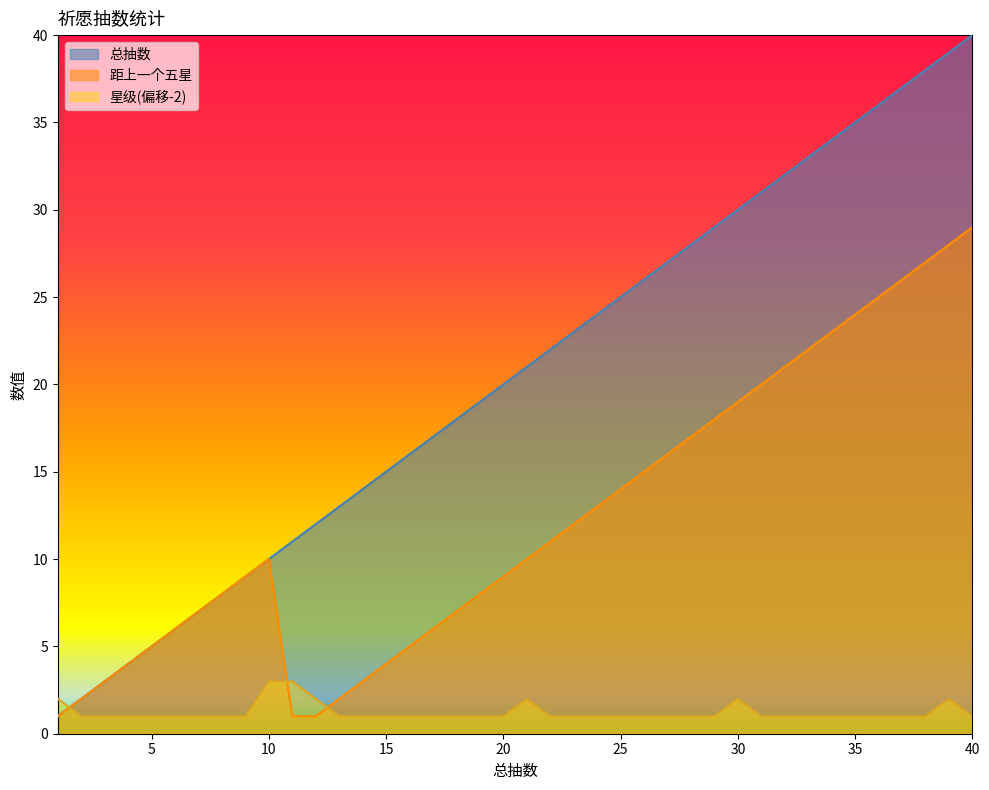

What is the sum of the 总抽数 values at 31 and 30?

61